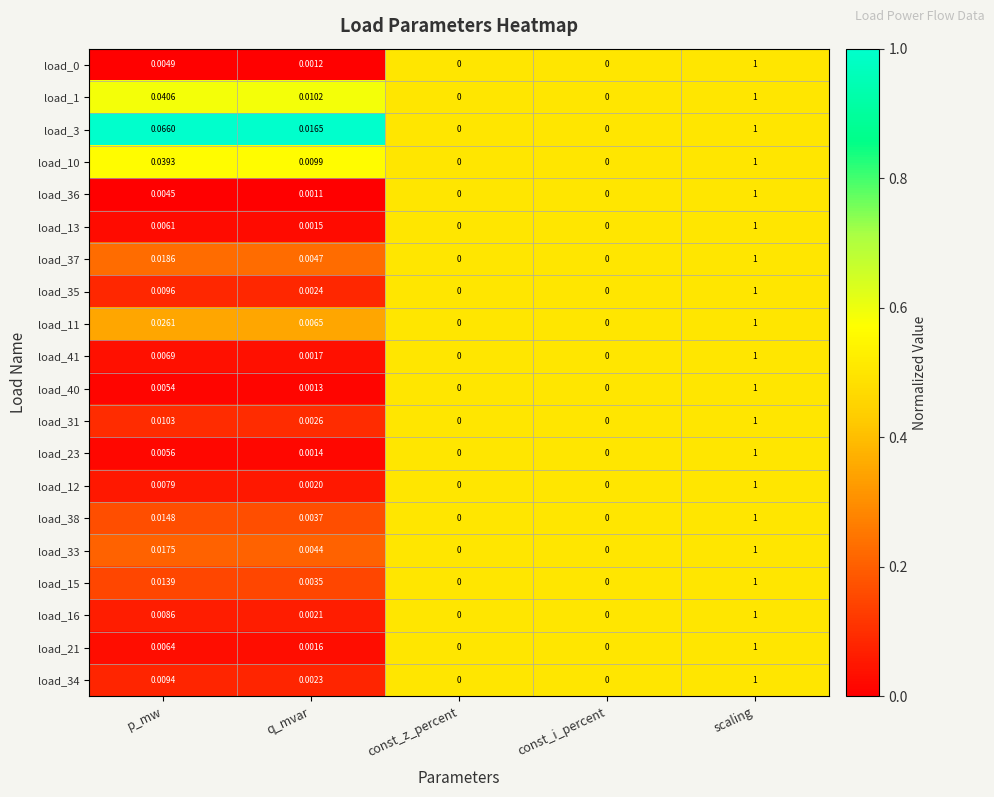

Which category has the highest value in the load_10 series?

scaling